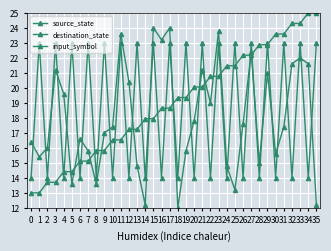

What is the difference between the highest and lowest values at 21?

2.9